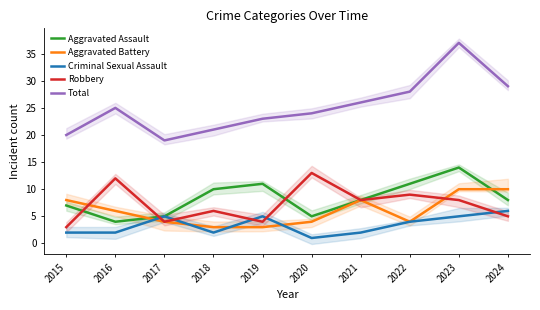

How many times do Aggravated Assault and Robbery cross each other?

3